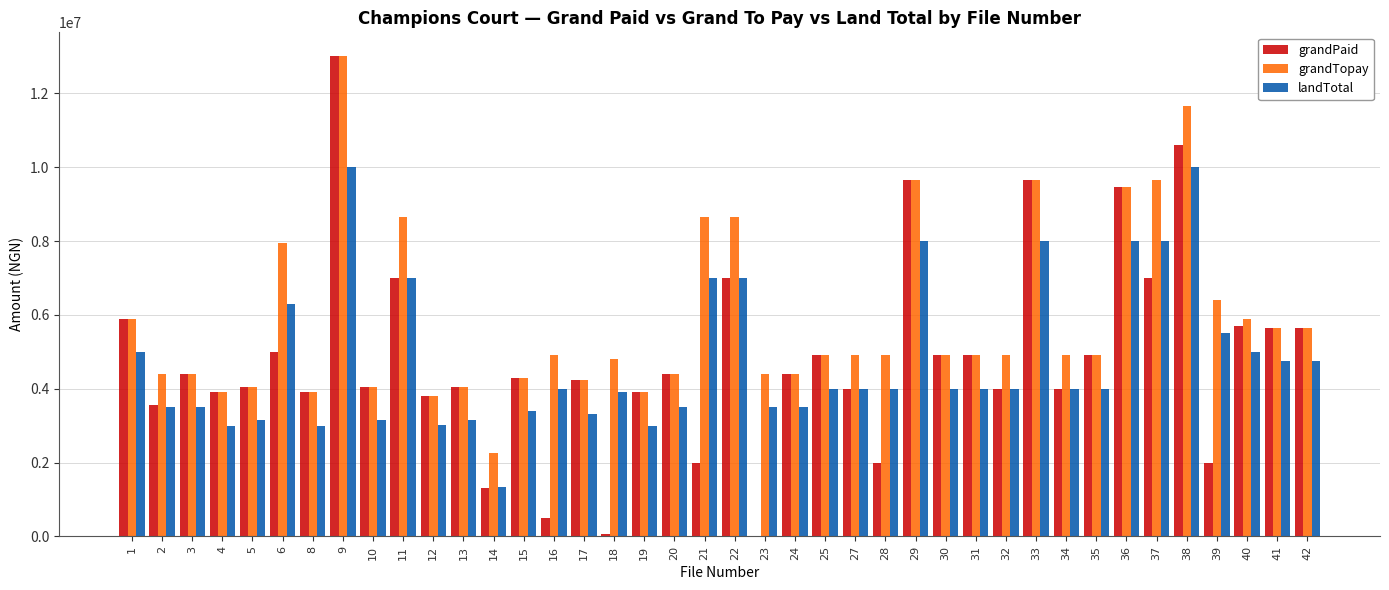

Is the value of grandPaid at 28 greater than the value of landTotal at 3?

No